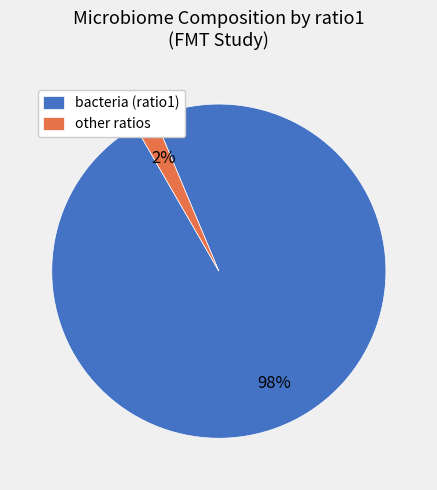

Is it true that bacteria (ratio1) is 84% of the pie?

False